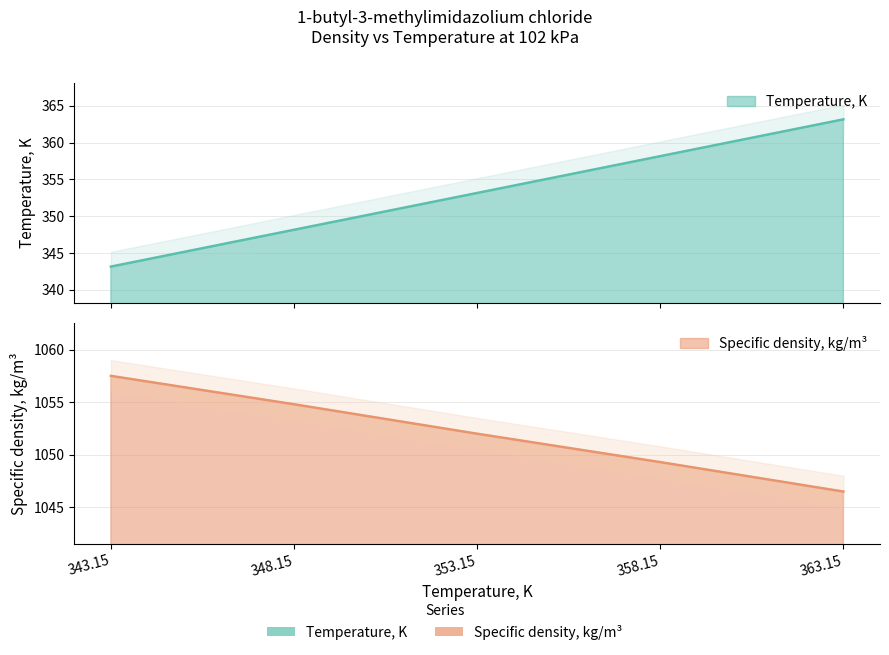

What is the difference between the Temperature, K values at 358.15 and 363.15?

5.0